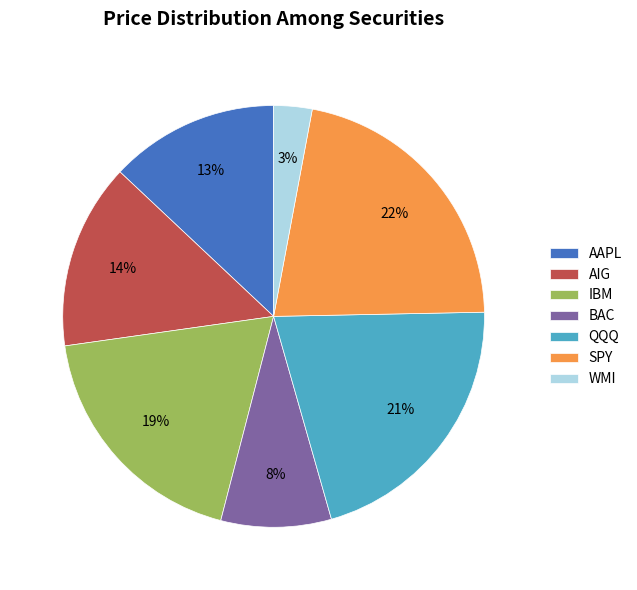

The SPY slice represents 22% of the pie. True or false?

True